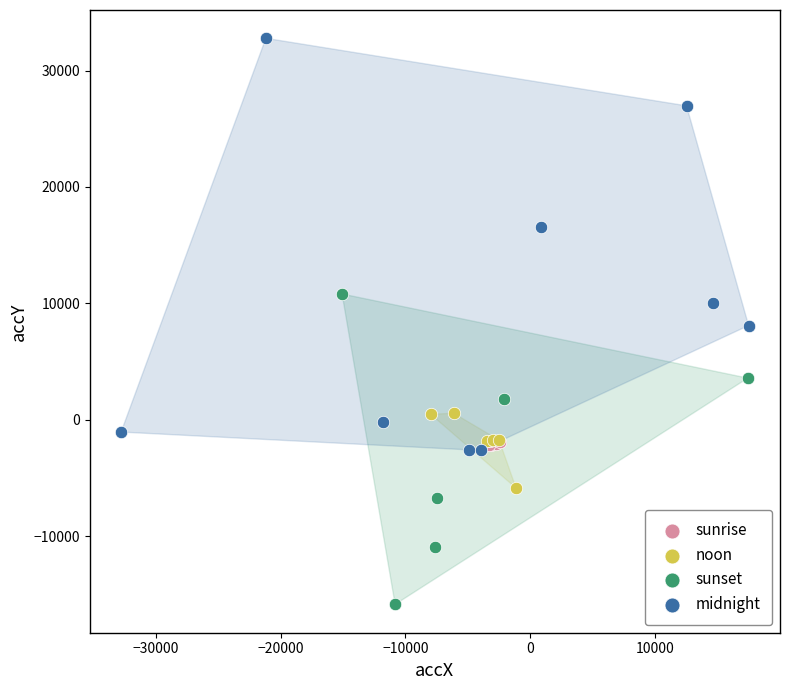

What are all the series names shown in the legend?

sunrise, noon, sunset, midnight